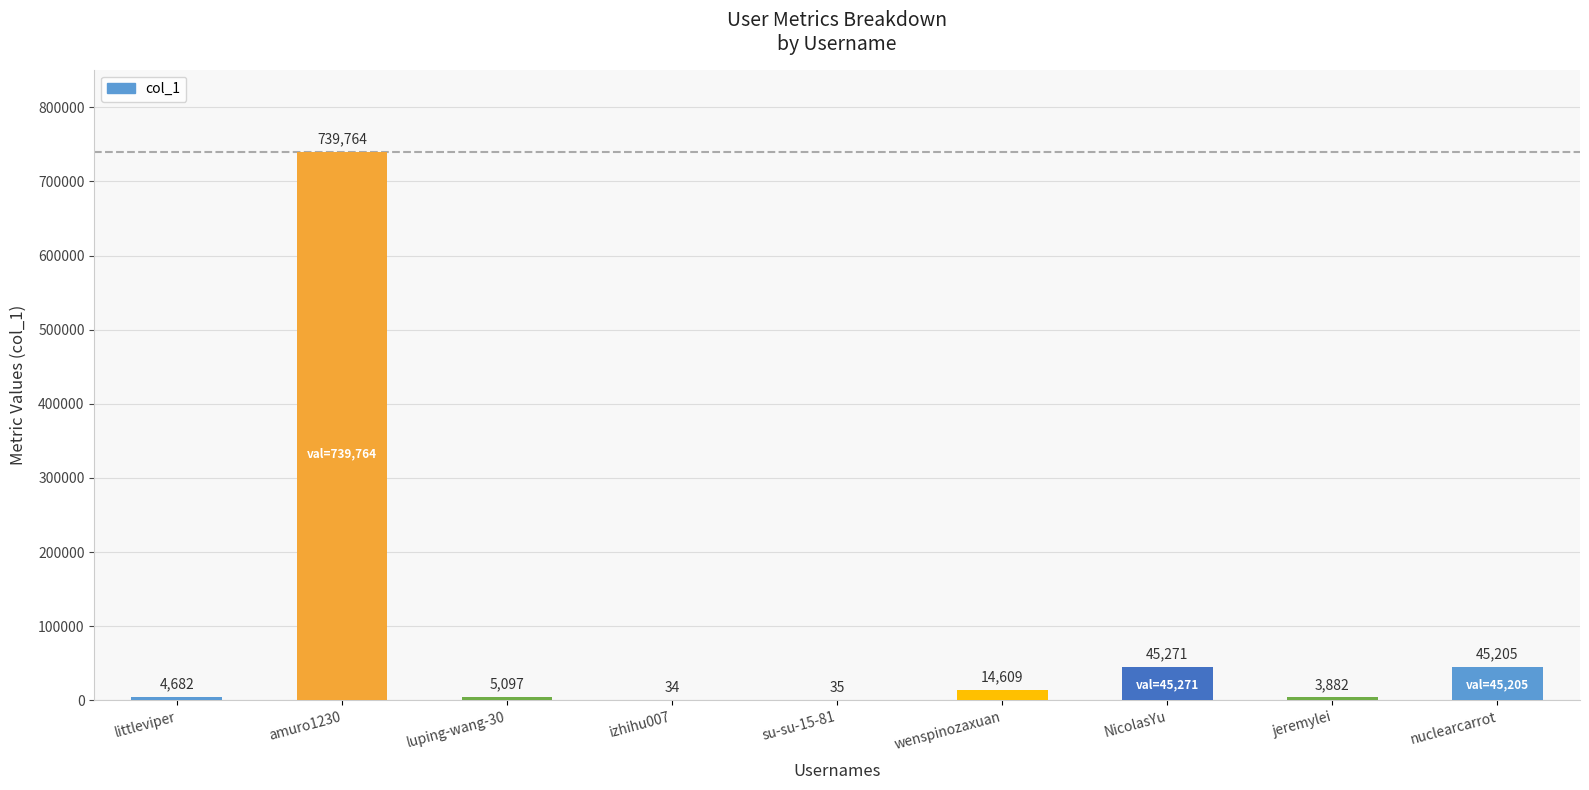

Are the bars grouped side by side (vs. stacked)?

No